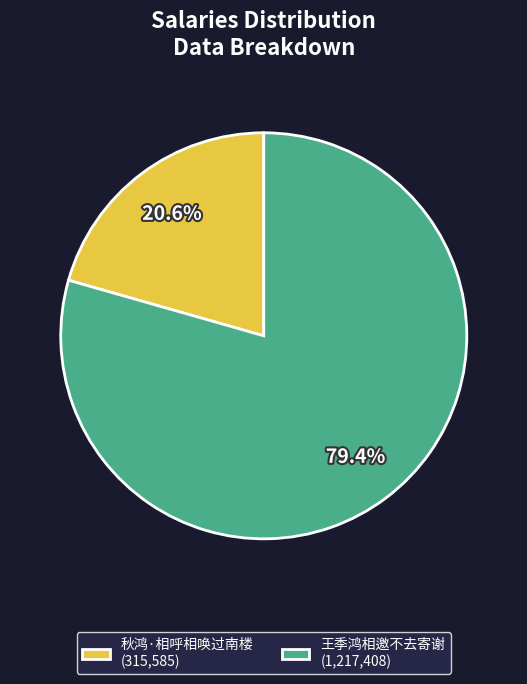

The 秋鸿·相呼相唤过南楼 slice represents 14% of the pie. True or false?

False